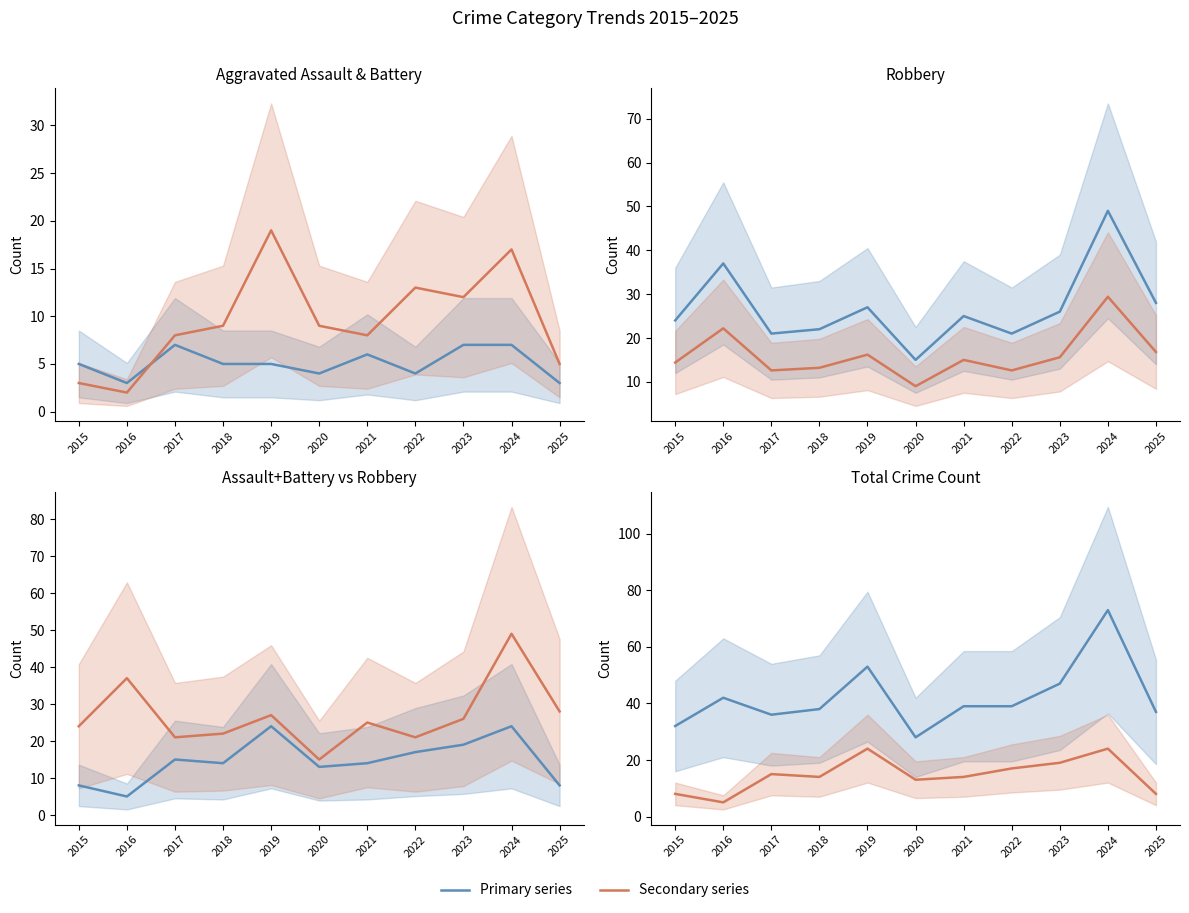

Does the chart display data point markers on the line(s)?

No